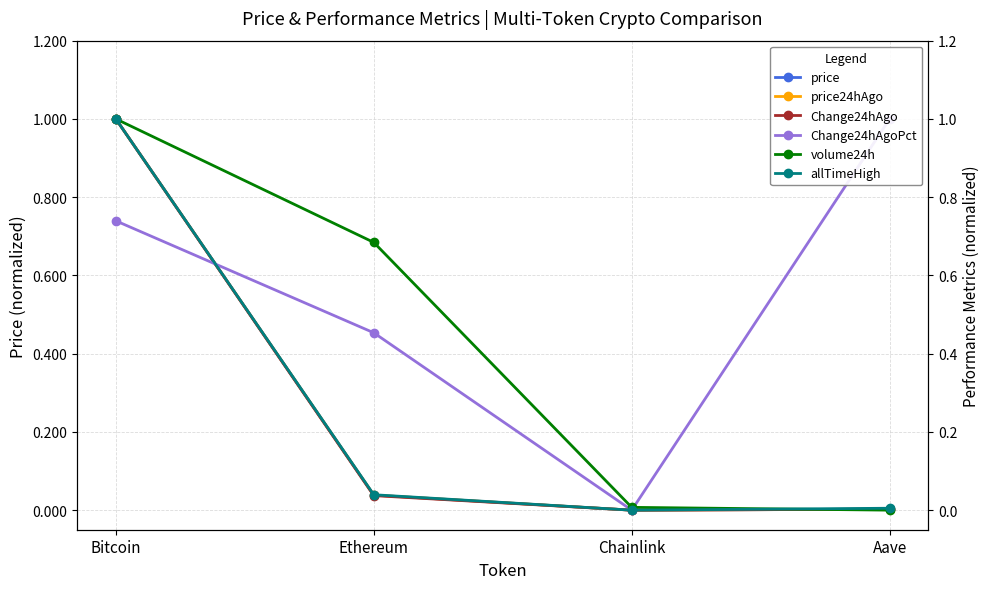

Is it true that Change24hAgoPct equals 0.5 at Ethereum?

True